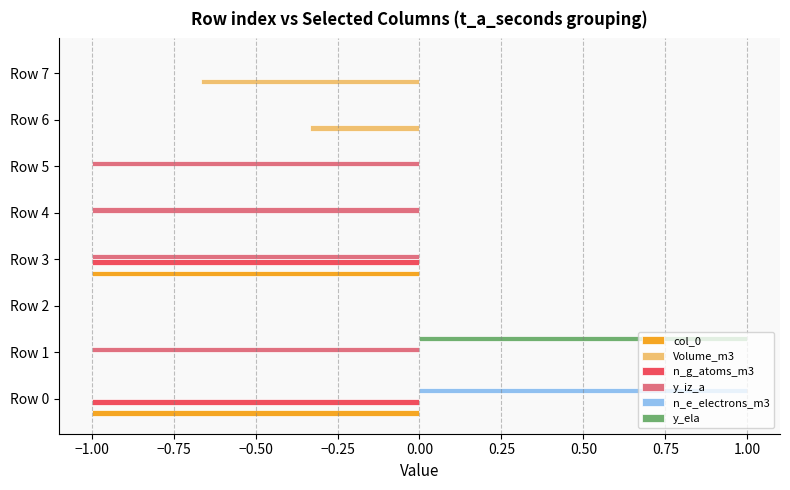

The n_g_atoms_m3 series shows 0.4 at Row 7. True or false?

False